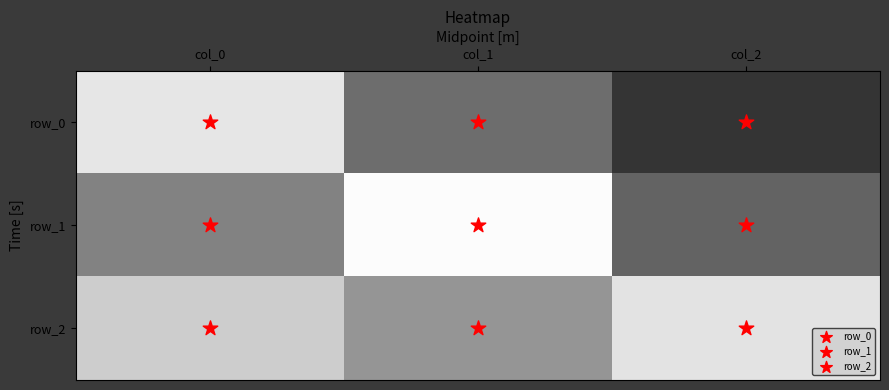

Reading left to right, what are all the values shown in this chart?

row_0: col_0=0.8	col_1=-0.1	col_2=-0.6
row_1: col_0=0.0	col_1=1.0	col_2=-0.2
row_2: col_0=0.6	col_1=0.2	col_2=0.8